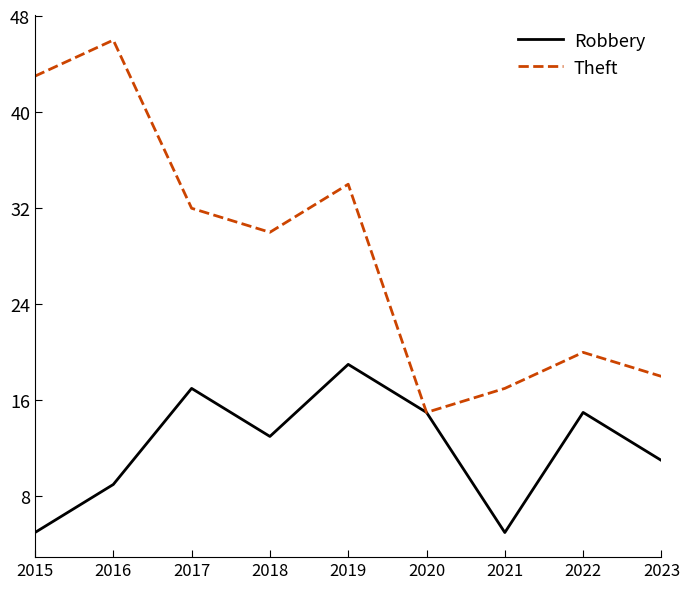

Which category has the highest value across all series?

2016